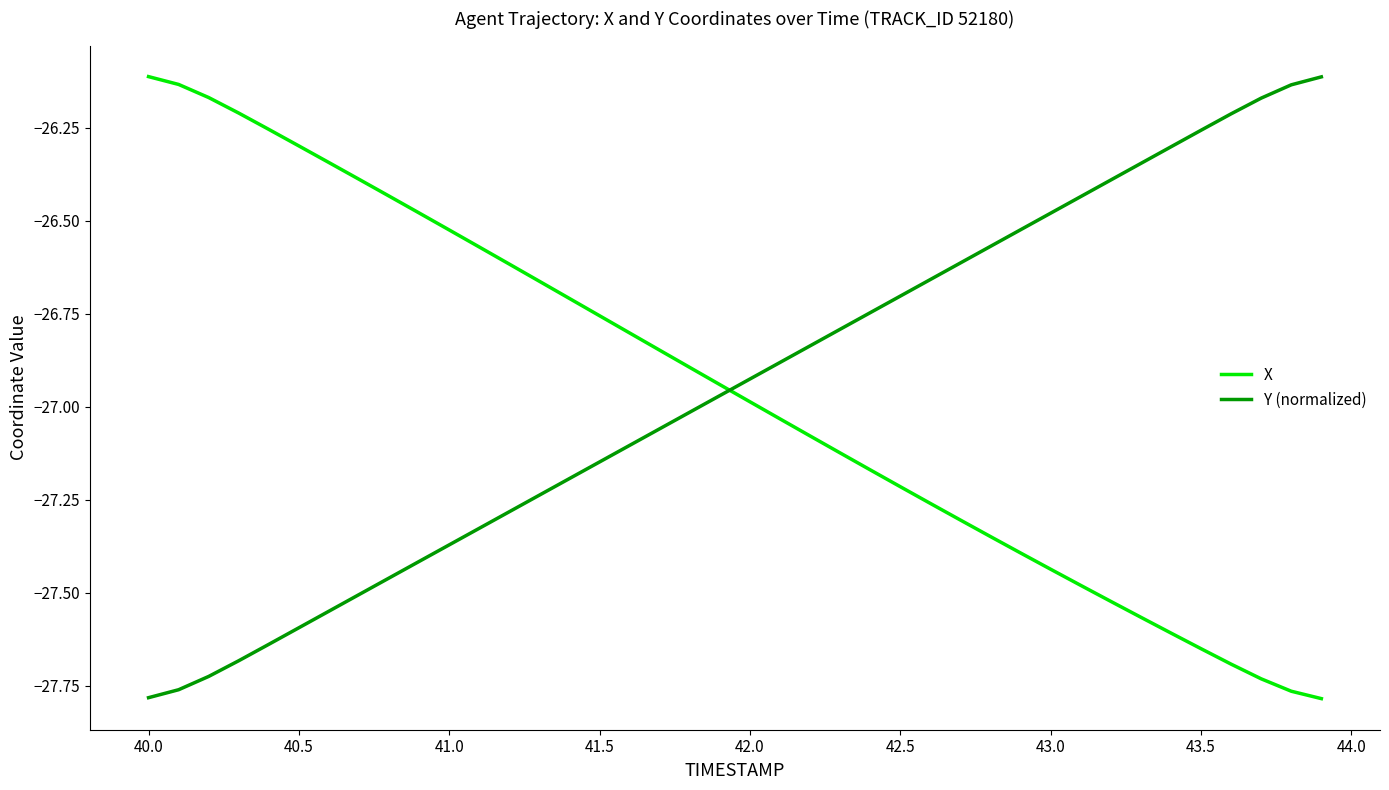

True or false: Y (normalized) and X cross at least once.

True